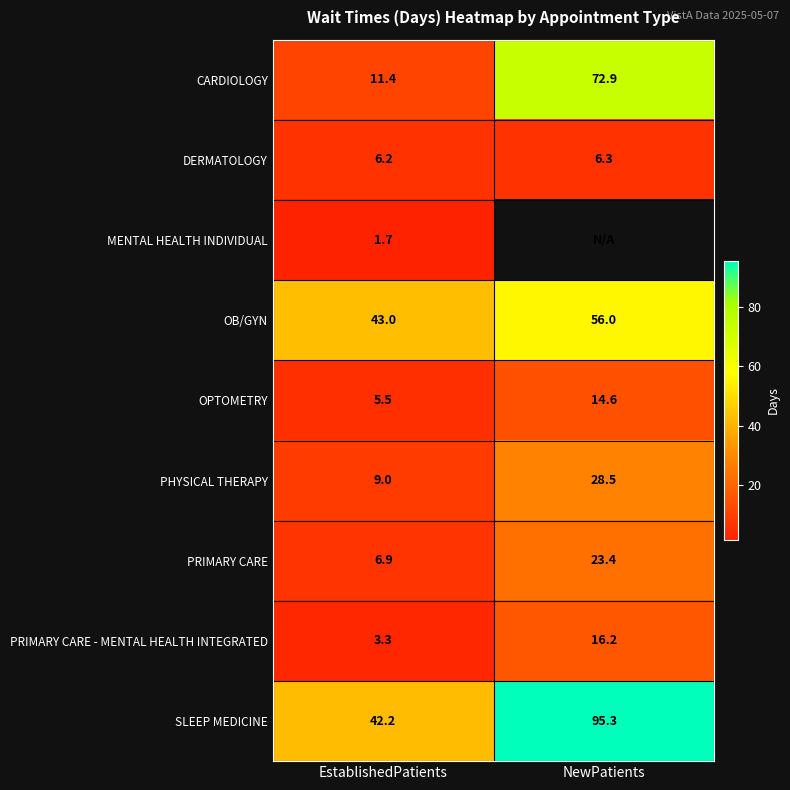

Rank the series at EstablishedPatients from lowest to highest value.

MENTAL HEALTH INDIVIDUAL, PRIMARY CARE - MENTAL HEALTH INTEGRATED, OPTOMETRY, DERMATOLOGY, PRIMARY CARE, PHYSICAL THERAPY, CARDIOLOGY, SLEEP MEDICINE, OB/GYN